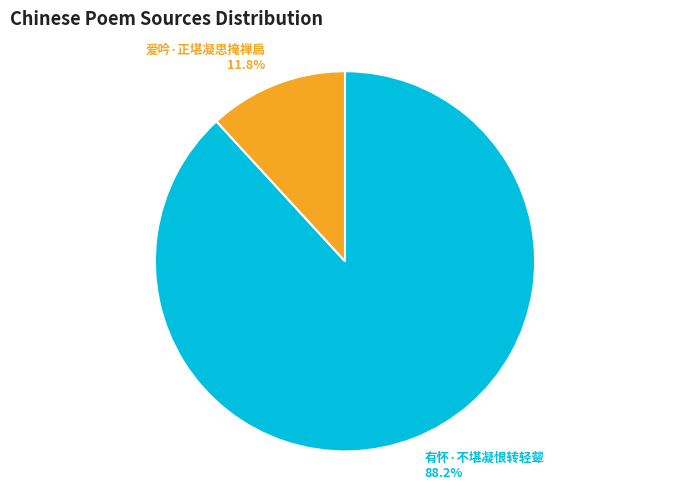

To the nearest percent, what is the average slice percentage?

50%